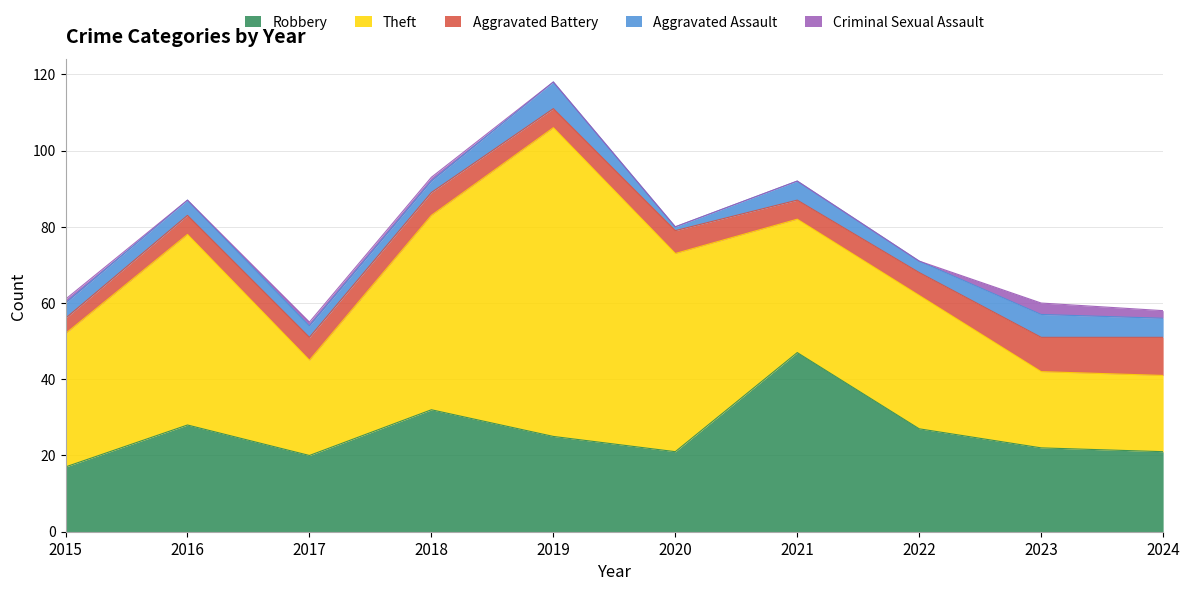

Is the value of Aggravated Assault at 2018 greater than the value of Criminal Sexual Assault at 2021?

Yes